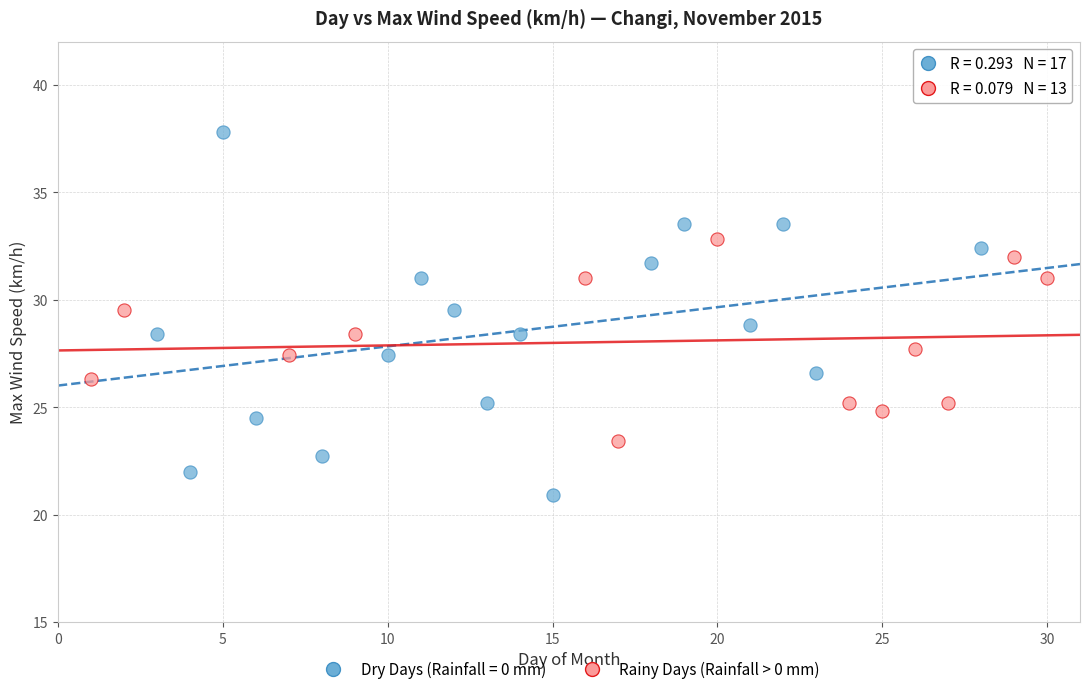

Which series has the largest Y range (max minus min)?

Dry Days (Rainfall = 0 mm)